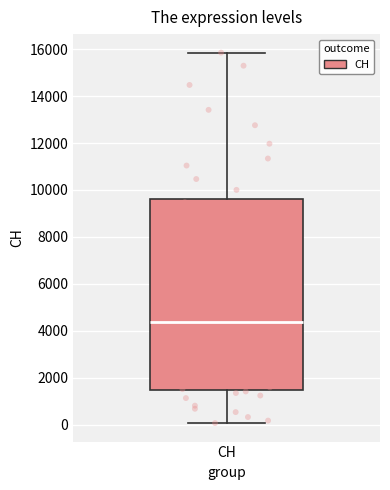

Where does the lower whisker of the box for CH end on the y-axis? The values are not printed on the chart, so give them approximately, as read against the axis.

0